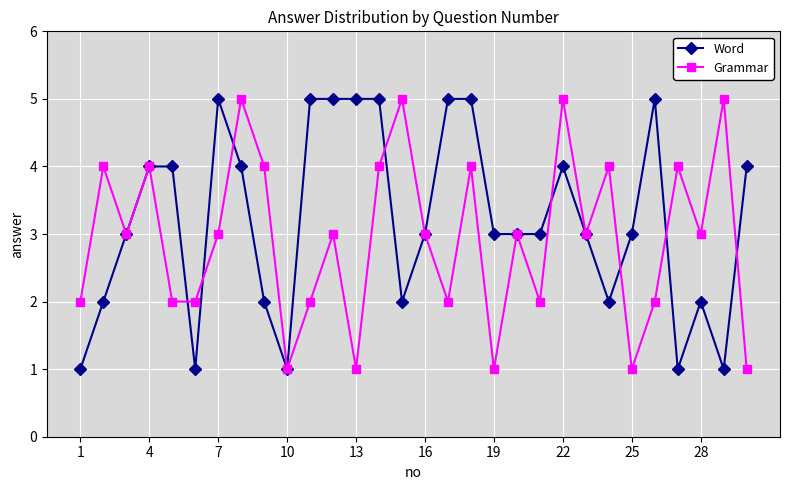

Rank the series by their average value, from lowest to highest.

Grammar, Word